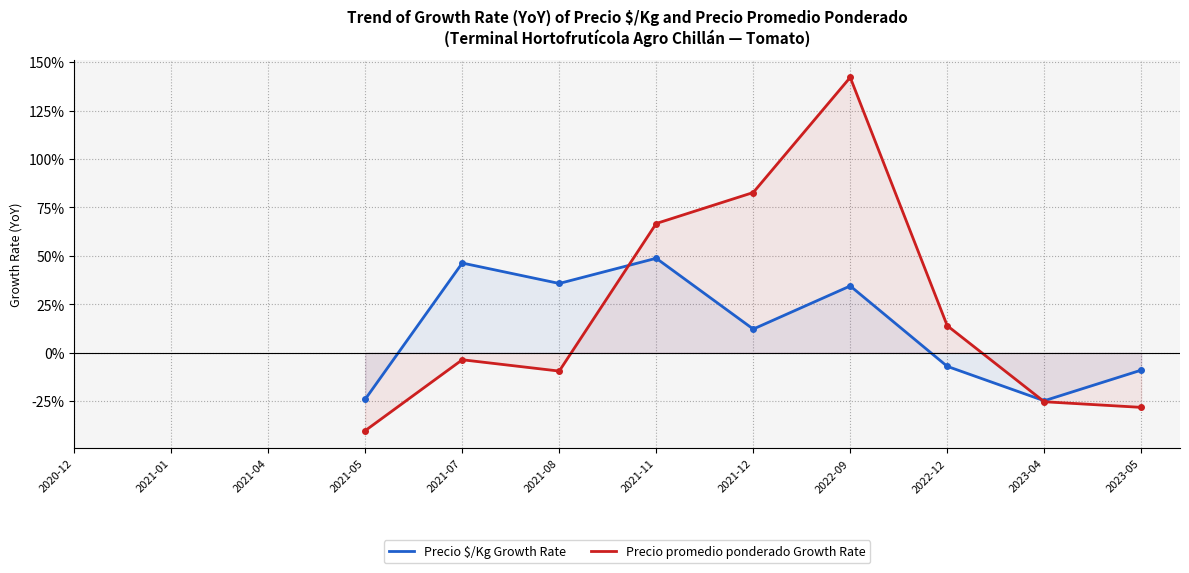

Is the value of Precio promedio ponderado Growth Rate at 2021-05 greater than the value of Precio $/Kg Growth Rate at 2021-11?

No